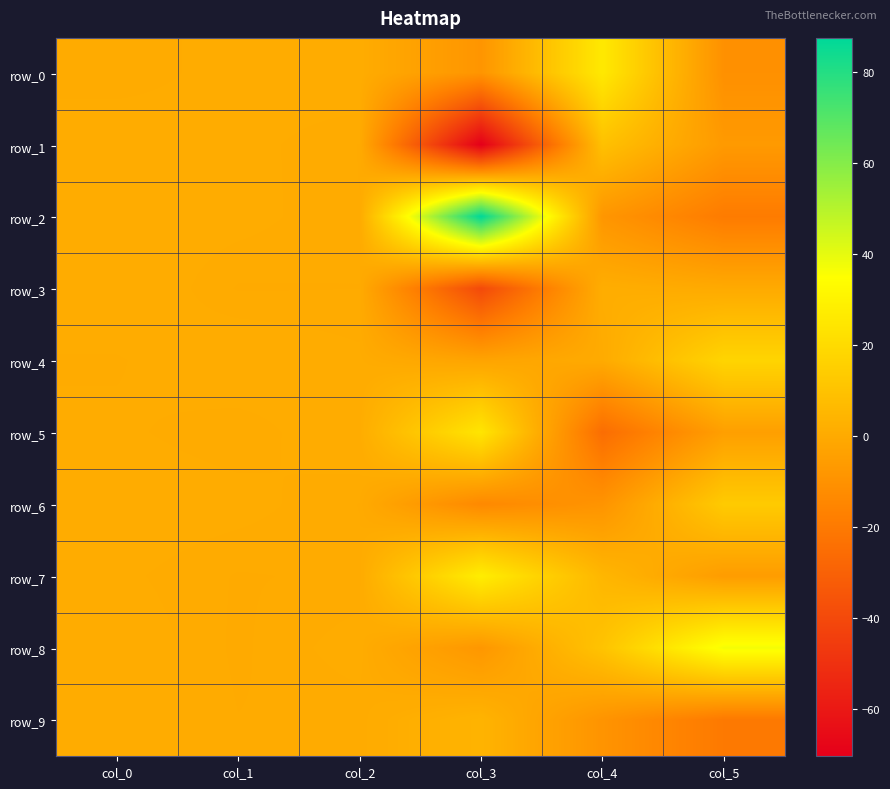

Is it true that row_8 equals 0.1 at col_1?

True